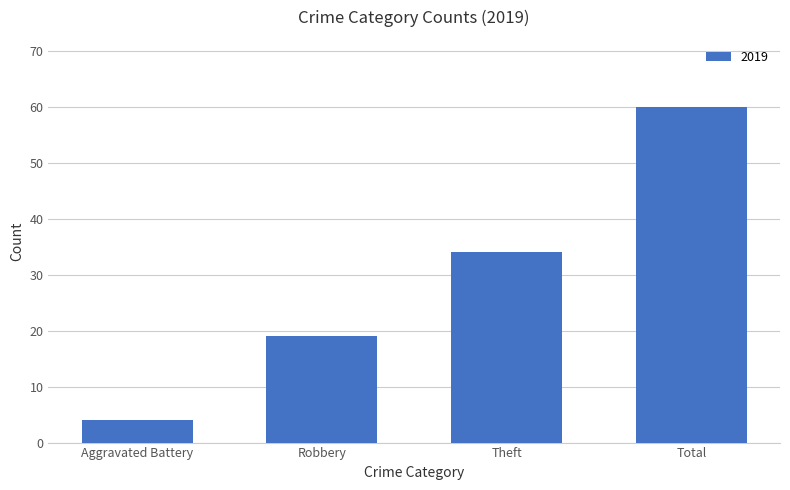

What is the change in value from Aggravated Battery to Total?

+56